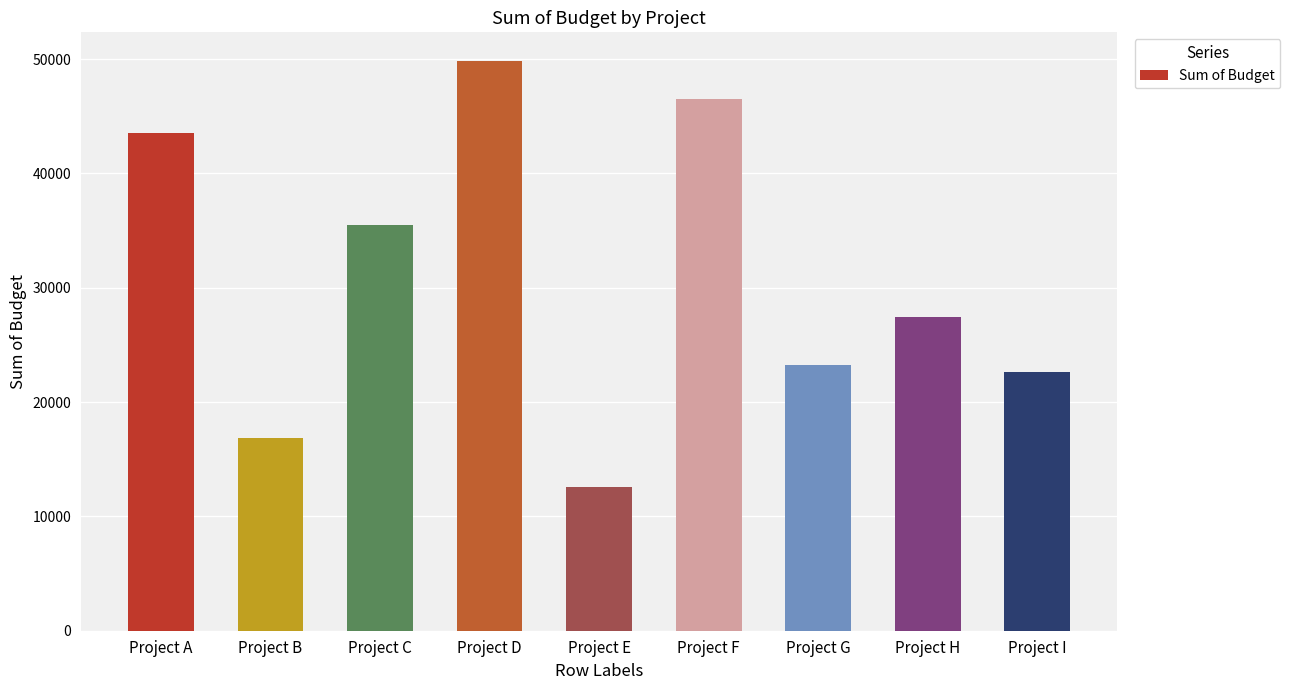

How many series are shown in this chart?

1